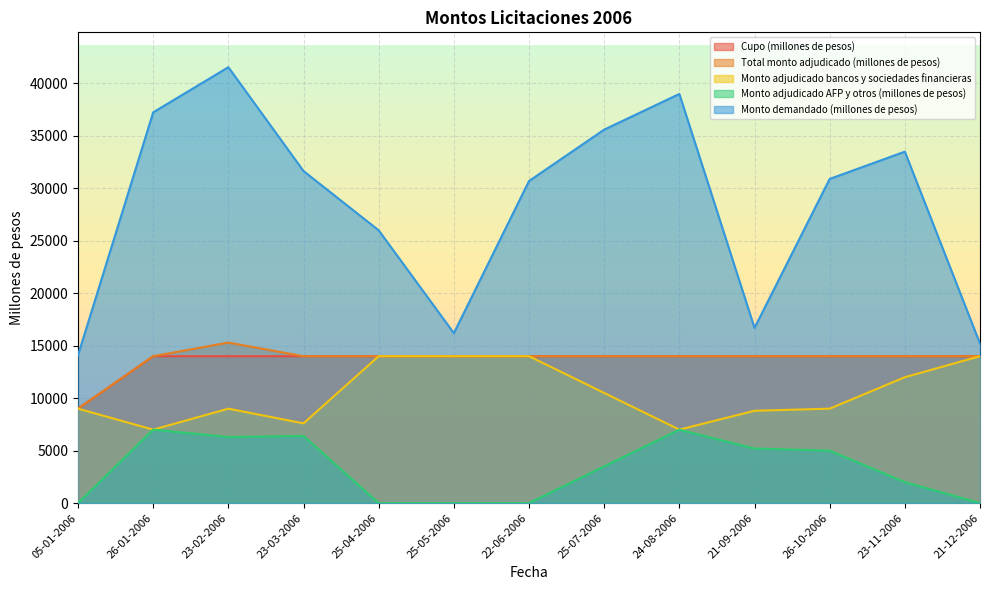

List the series in order of their peak value, lowest first.

Monto adjudicado AFP y otros (millones de pesos), Cupo (millones de pesos), Monto adjudicado bancos y sociedades financieras, Total monto adjudicado (millones de pesos), Monto demandado (millones de pesos)